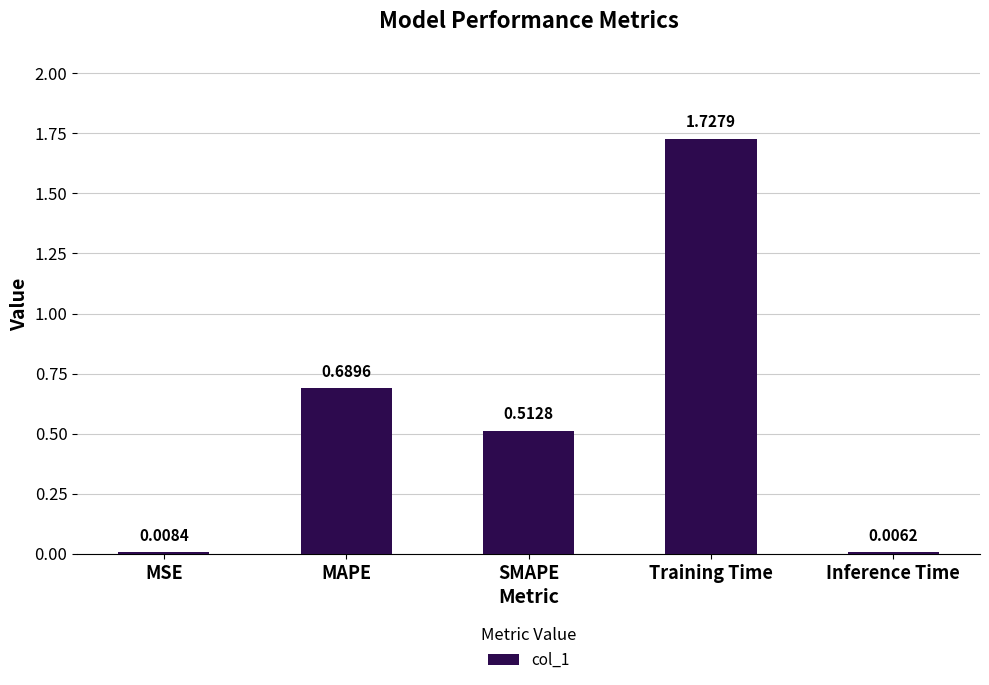

Which has a higher value, Inference Time or MAPE?

MAPE